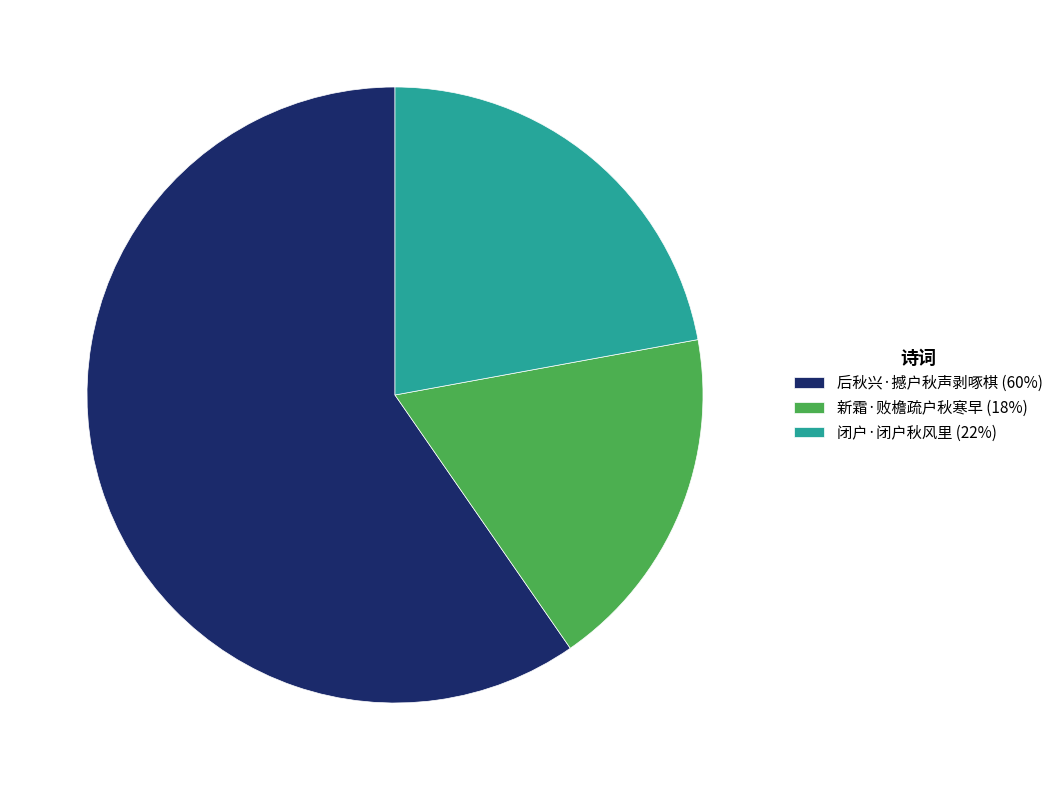

Between 新霜·败檐疏户秋寒早 (18%) and 后秋兴·撼户秋声剥啄棋 (60%), which is larger?

后秋兴·撼户秋声剥啄棋 (60%)